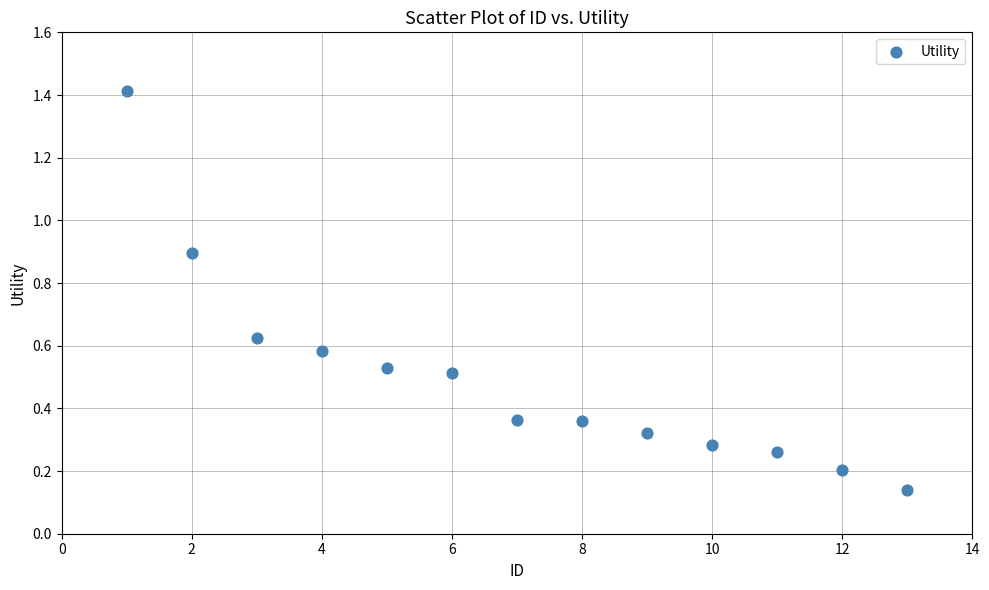

What is the range of Y values (max minus min)?

1.3